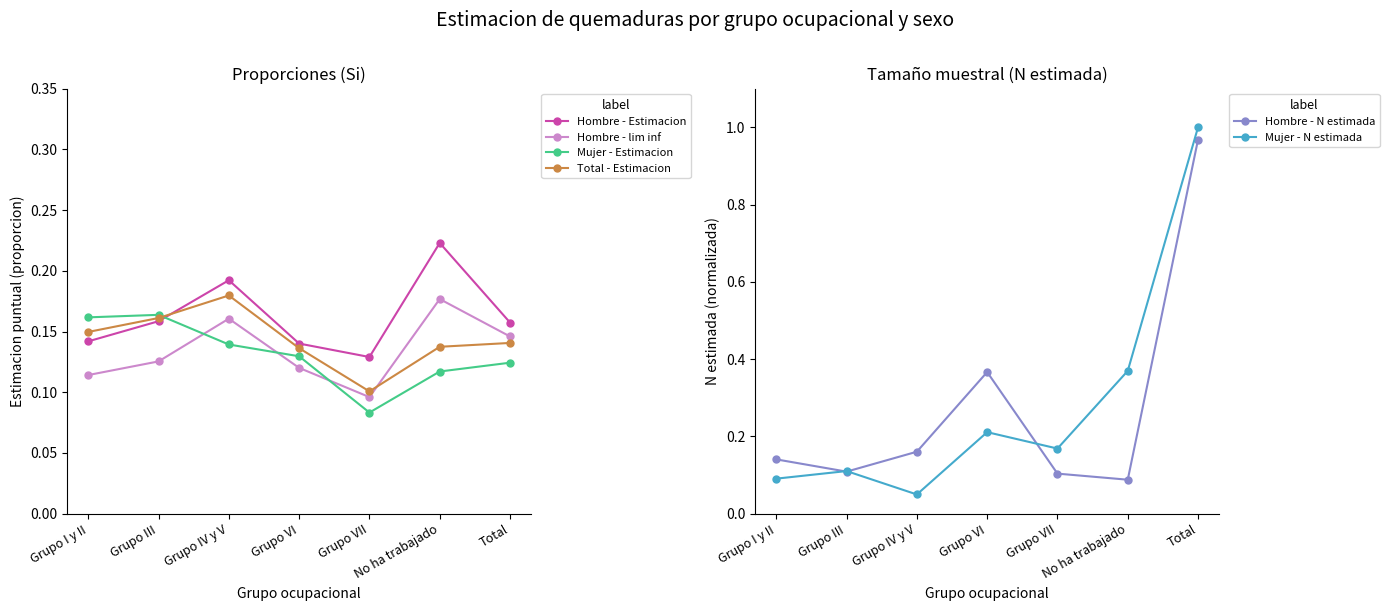

What is the label of the 1st point from the left?

Grupo I y II